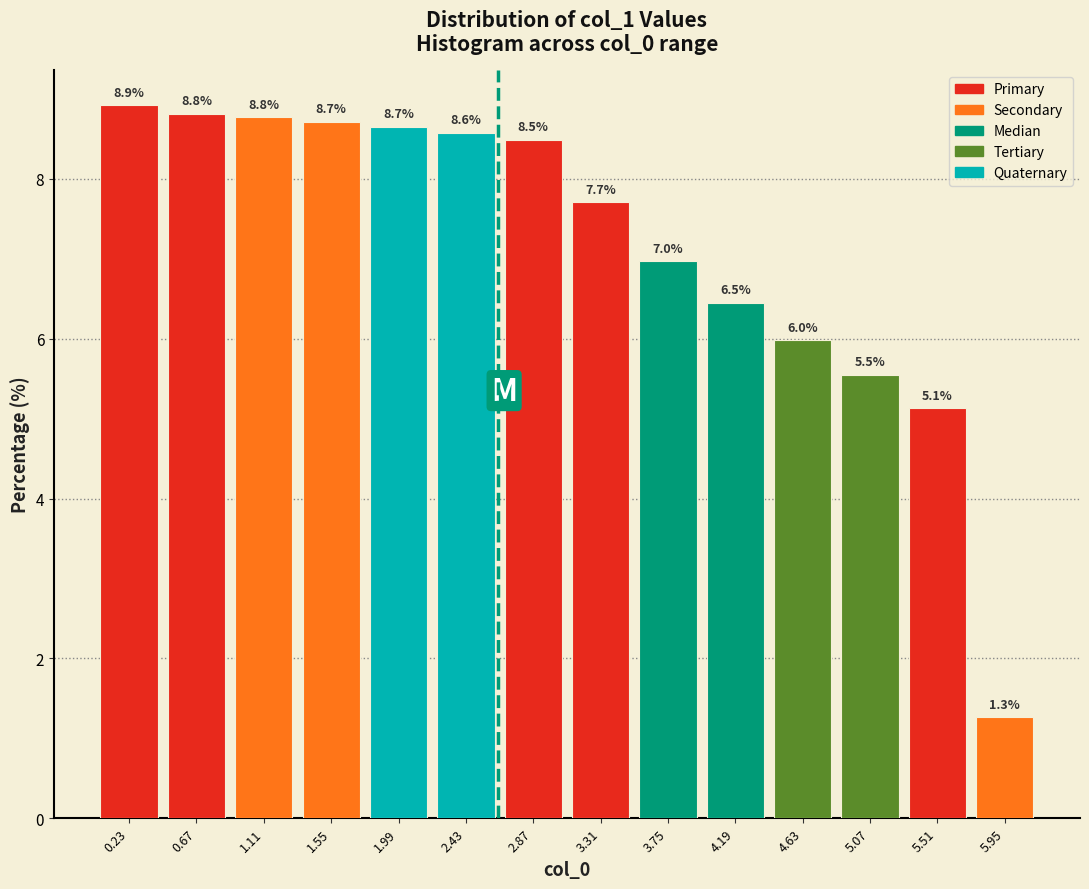

Reading right to left, extract all data points from this chart.

1.3	5.1	5.5	6.0	6.5	7.0	7.7	8.5	8.6	8.7	8.7	8.8	8.8	8.9